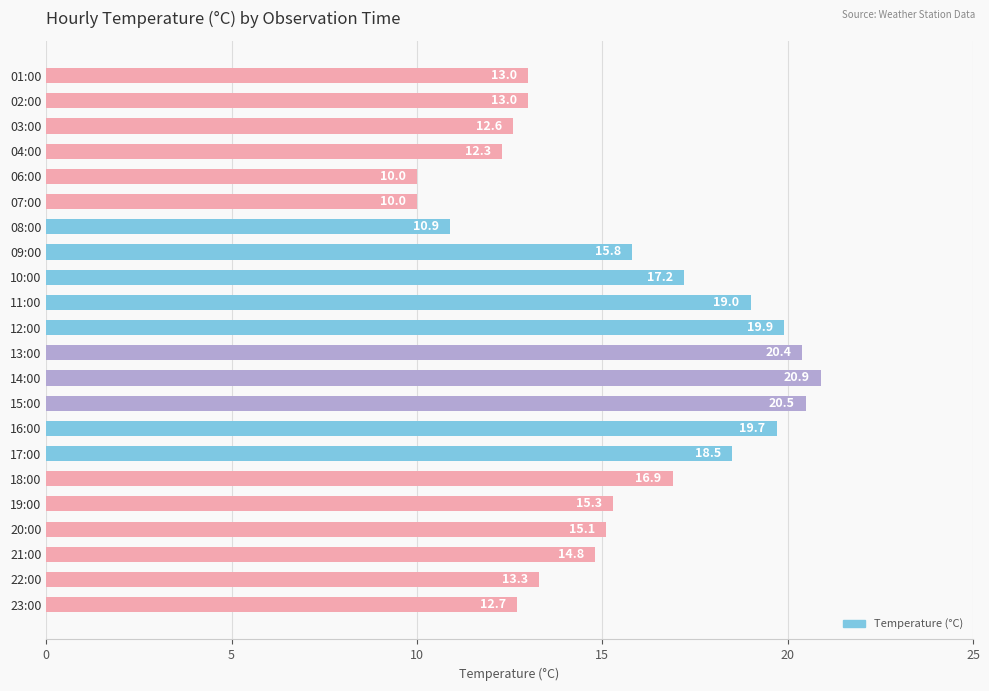

What is the smallest value displayed?

10.0